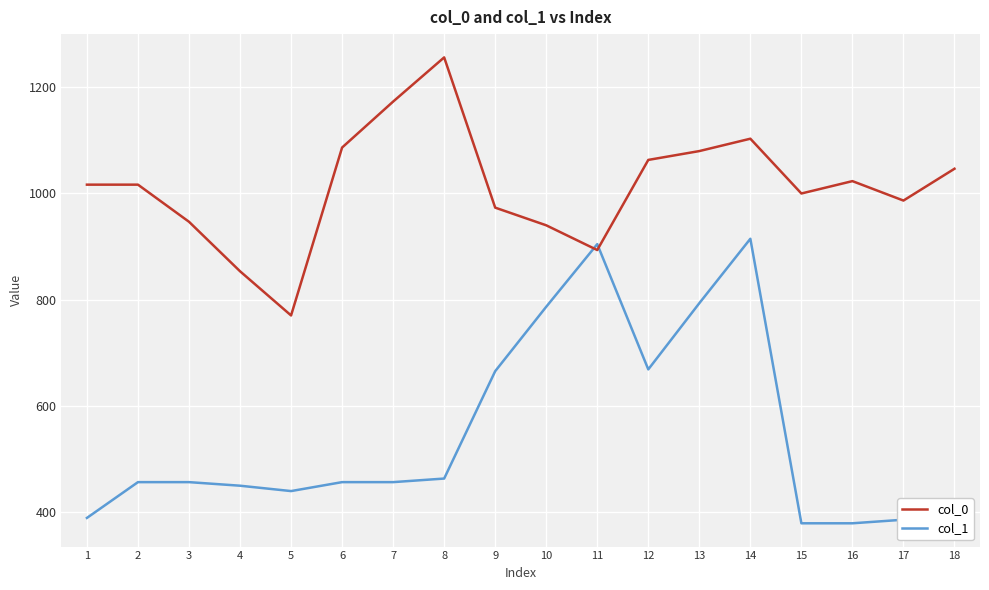

At which category does the chart reach its peak across all series?

8